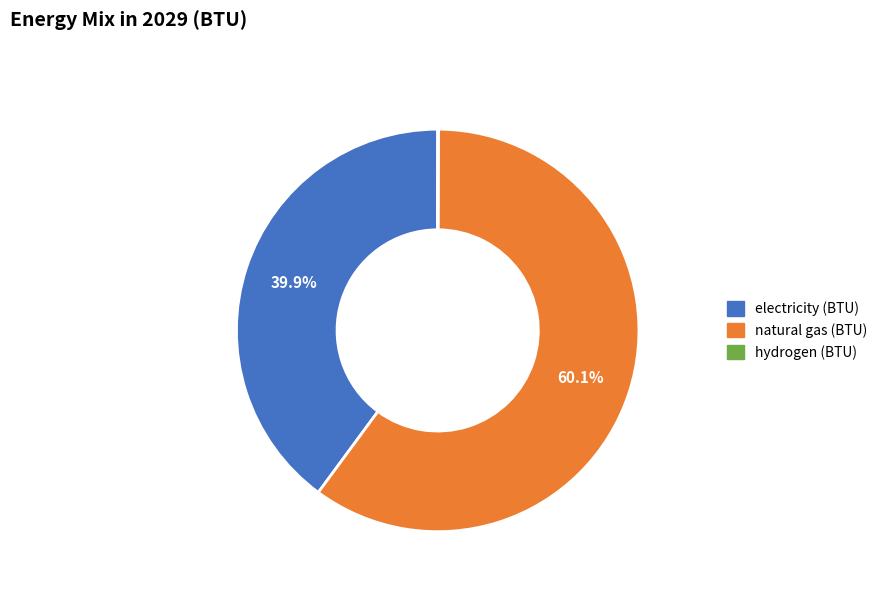

The natural gas (BTU) slice represents 60% of the pie. True or false?

True